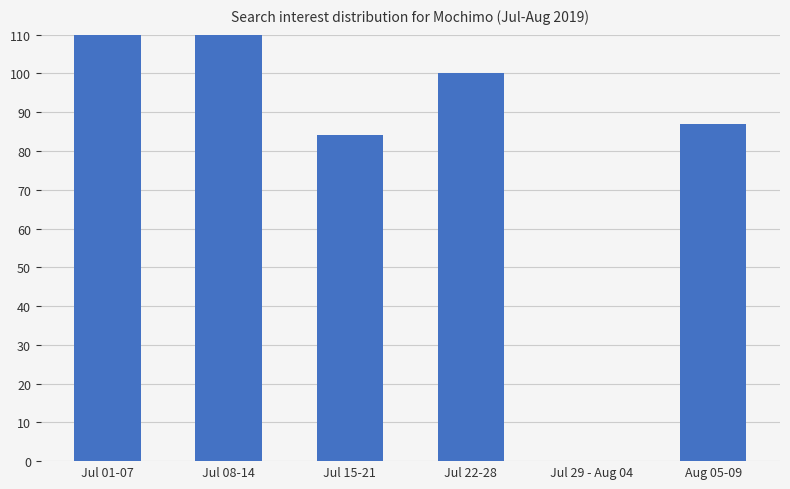

List the labels in order of value, smallest first.

Jul 29 - Aug 04, Jul 15-21, Aug 05-09, Jul 22-28, Jul 08-14, Jul 01-07